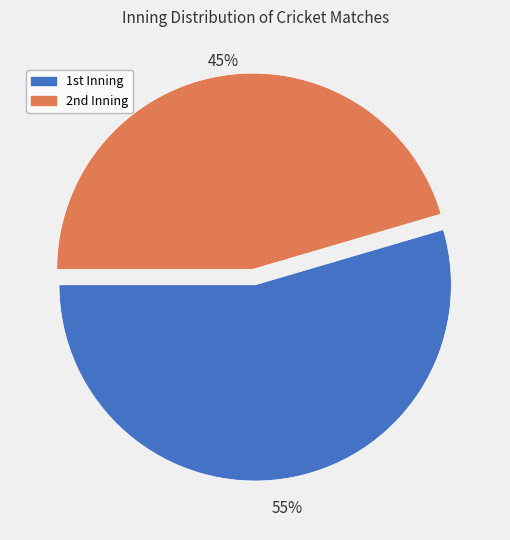

To the nearest percent, what is the average slice percentage?

50%